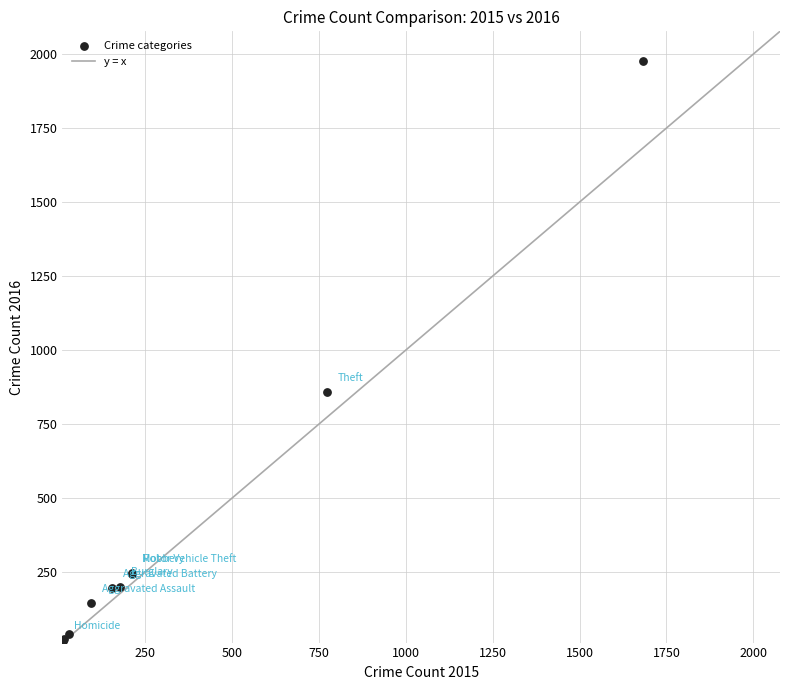

What Y value in the scatter plot is closest to 998?

858